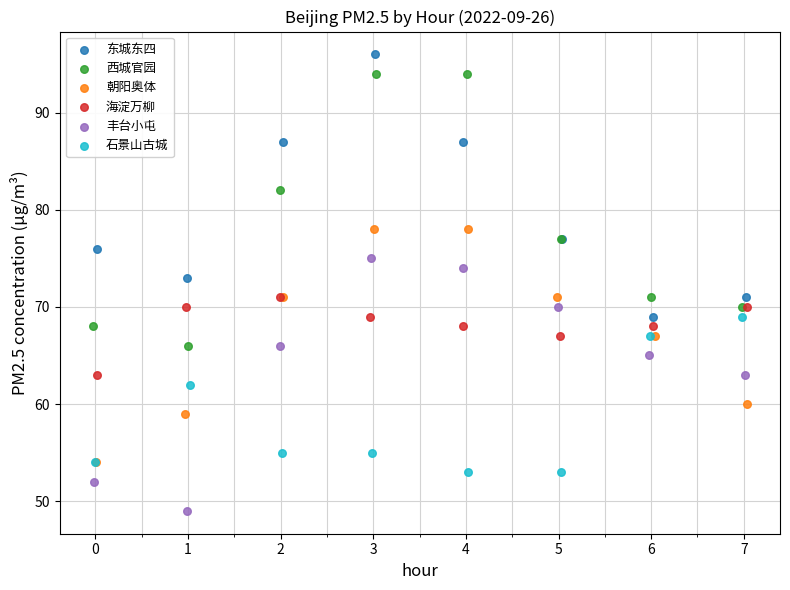

Which series has the largest Y range (max minus min)?

西城官园